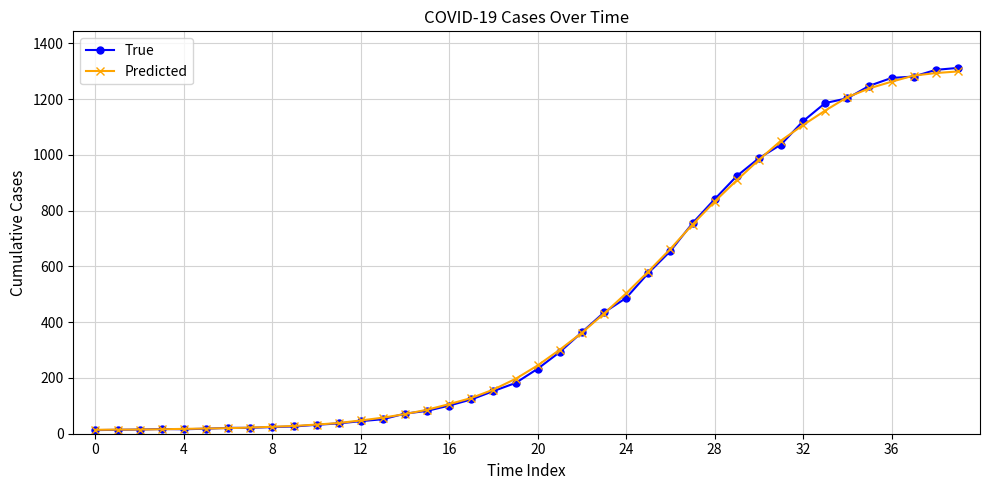

At how many categories does at least one series exceed 465?

16